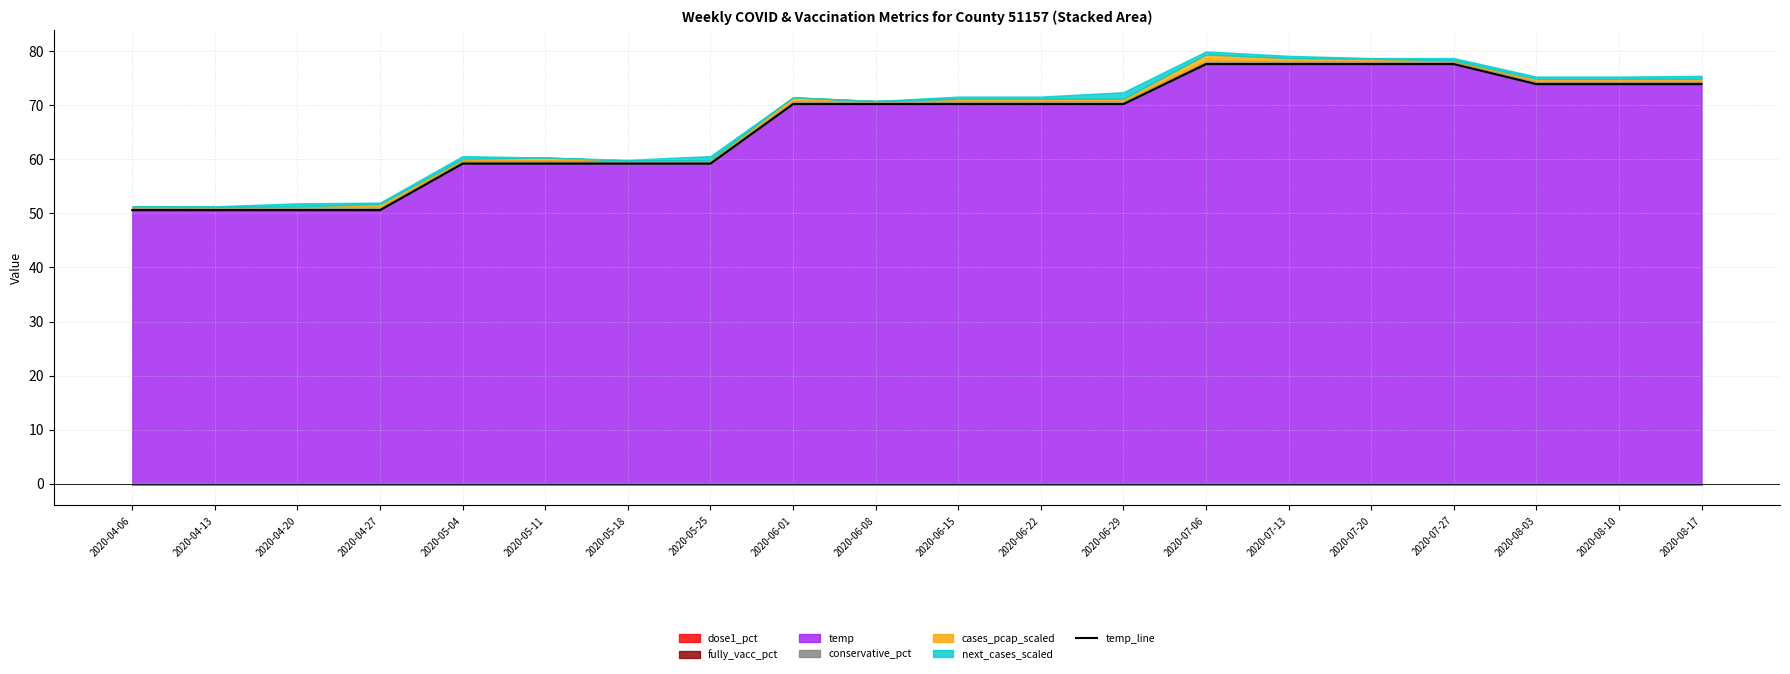

What is the difference between the maximum and second lowest values?

27.0